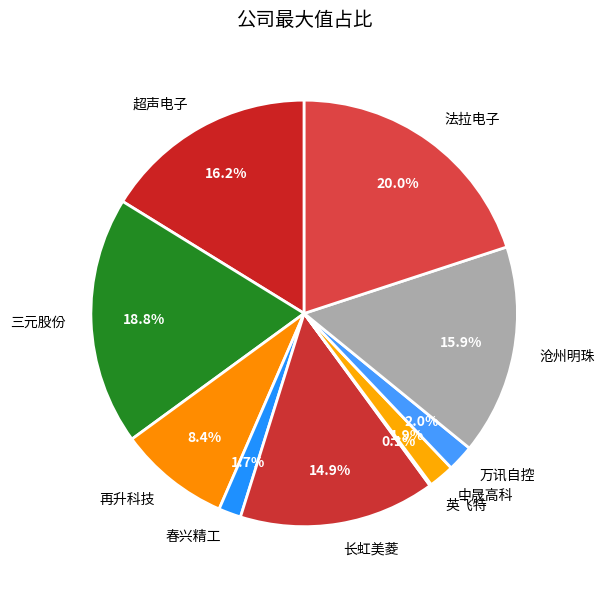

What percentage is NOT represented by 中晟高科?

98.1%